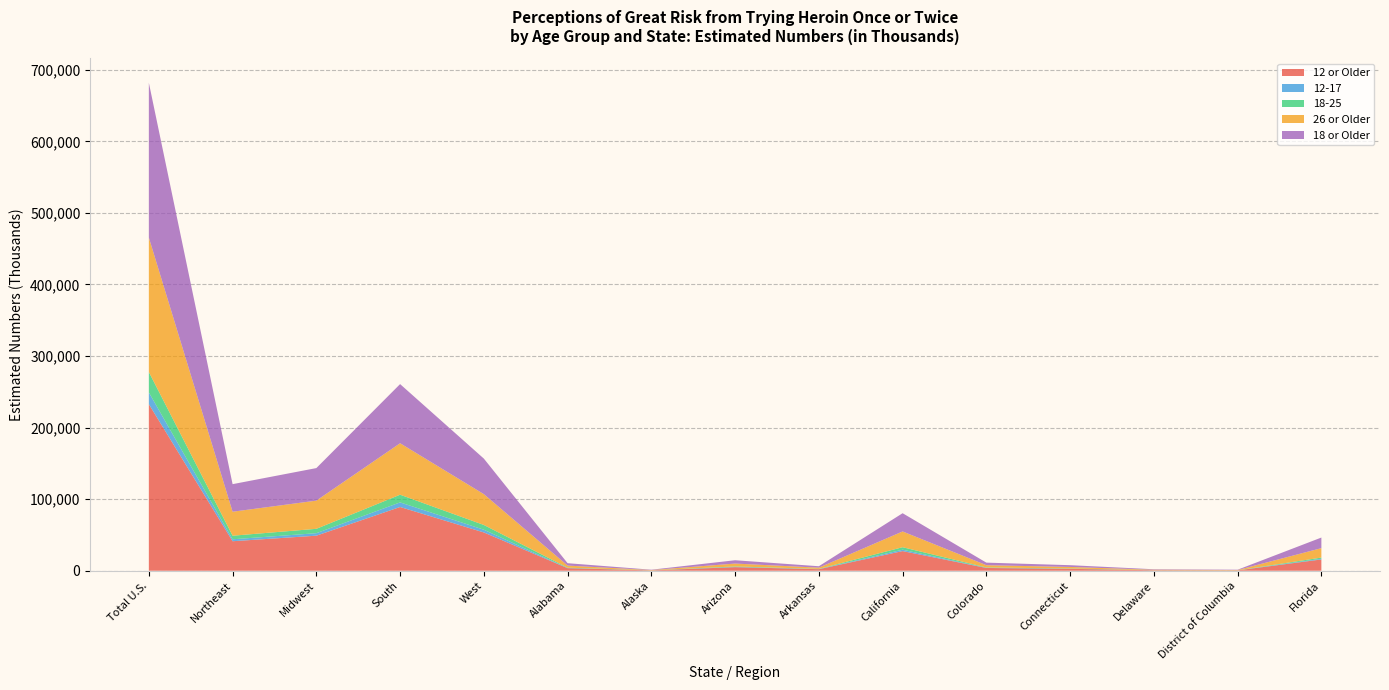

Reading left to right, extract all data points from this chart.

12 or Older: Total U.S.=232771	Northeast=41230	Midwest=48972	South=89072	West=53498	Alabama=3593	Alaska=488	Arizona=5009	Arkansas=2142	California=27439	Colorado=3861	Connecticut=2642	Delaware=704	District of Columbia=482	Florida=15773
12-17: Total U.S.=16427	Northeast=2715	Midwest=3485	South=6418	West=3808	Alabama=253	Alaska=37	Arizona=369	Arkansas=155	California=1948	Colorado=264	Connecticut=183	Delaware=46	District of Columbia=20	Florida=956
18-25: Total U.S.=28501	Northeast=4997	Midwest=6109	South=10740	West=6655	Alabama=442	Alaska=61	Arizona=631	Arkansas=260	California=3478	Colorado=471	Connecticut=320	Delaware=80	District of Columbia=70	Florida=1649
26 or Older: Total U.S.=187843	Northeast=33517	Midwest=39377	South=71914	West=43035	Alabama=2898	Alaska=389	Arizona=4010	Arkansas=1727	California=22014	Colorado=3126	Connecticut=2139	Delaware=577	District of Columbia=391	Florida=13167
18 or Older: Total U.S.=216344	Northeast=38514	Midwest=45486	South=82653	West=49690	Alabama=3340	Alaska=450	Arizona=4640	Arkansas=1988	California=25491	Colorado=3597	Connecticut=2459	Delaware=657	District of Columbia=461	Florida=14816